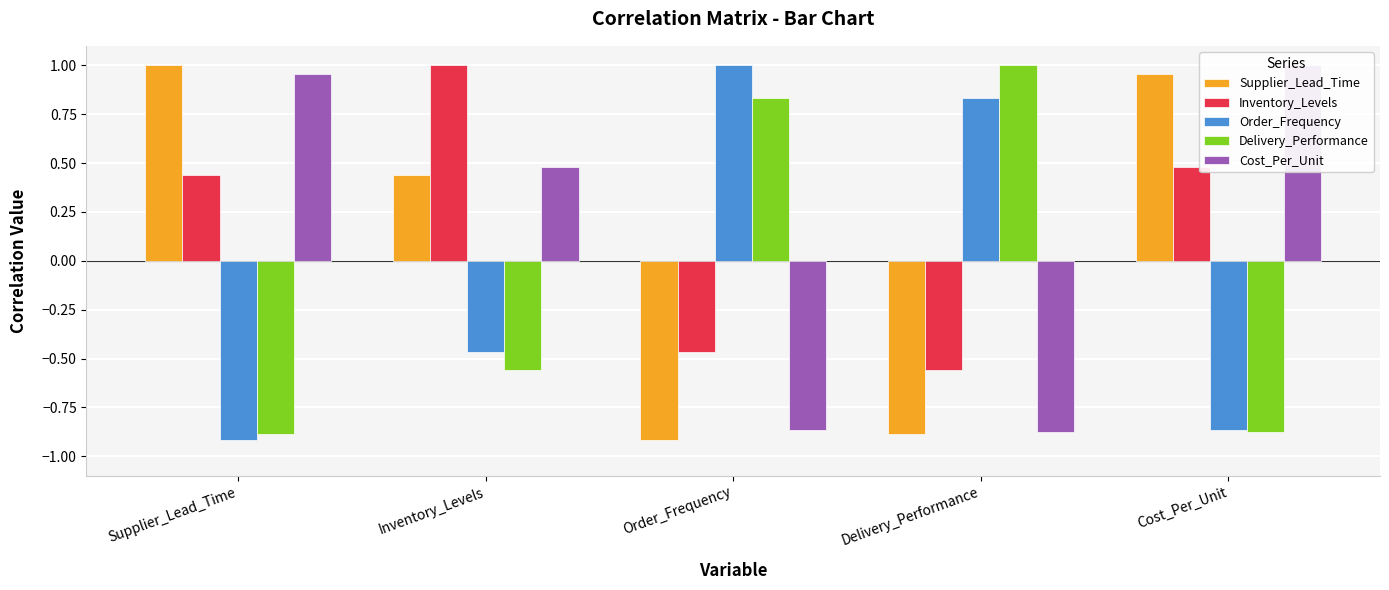

What are all the series names shown in the legend?

Supplier_Lead_Time, Inventory_Levels, Order_Frequency, Delivery_Performance, Cost_Per_Unit